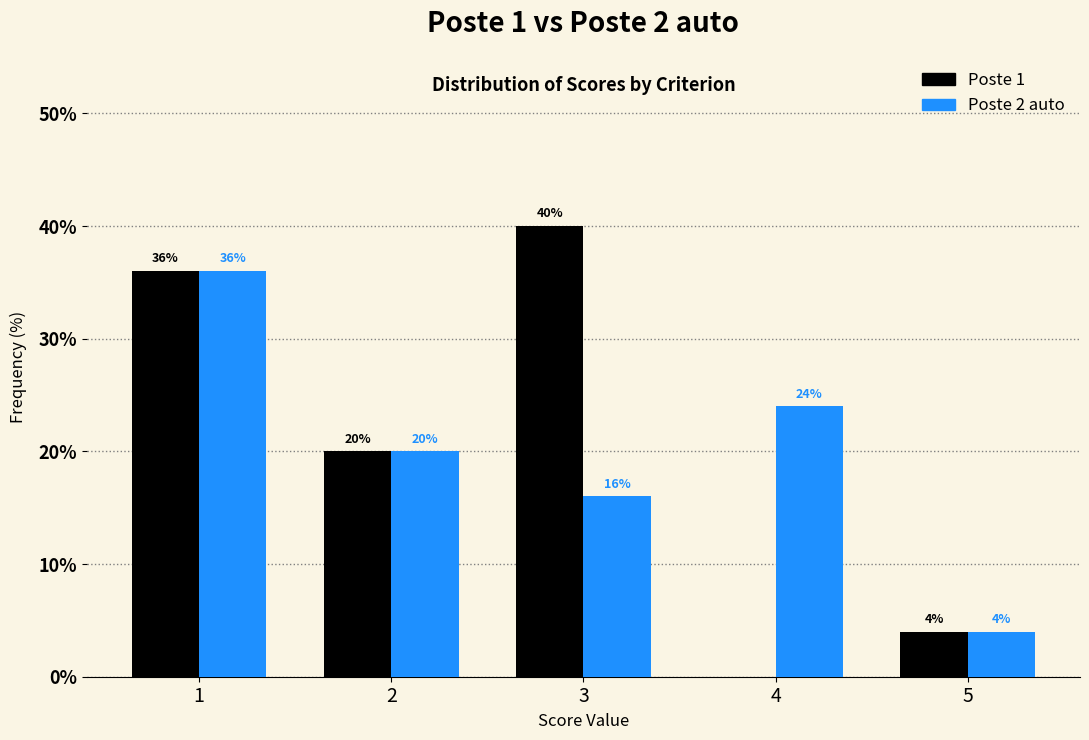

Reading left to right, what are all the values shown in this chart?

Poste 1: 1=36	2=20	3=40	4=0	5=4
Poste 2 auto: 1=36	2=20	3=16	4=24	5=4